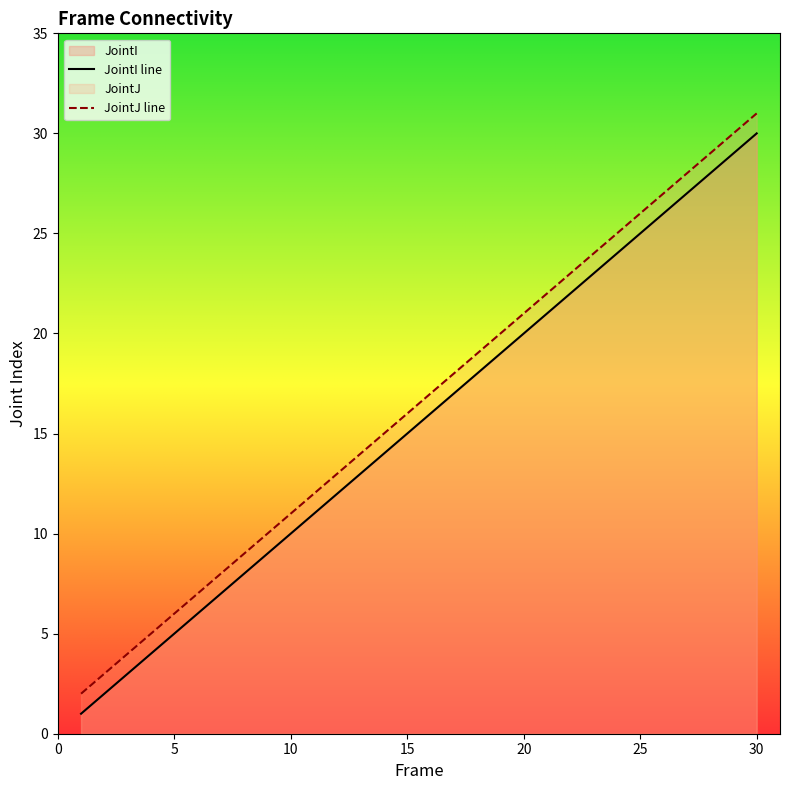

At which category is the sum across all series the highest?

30